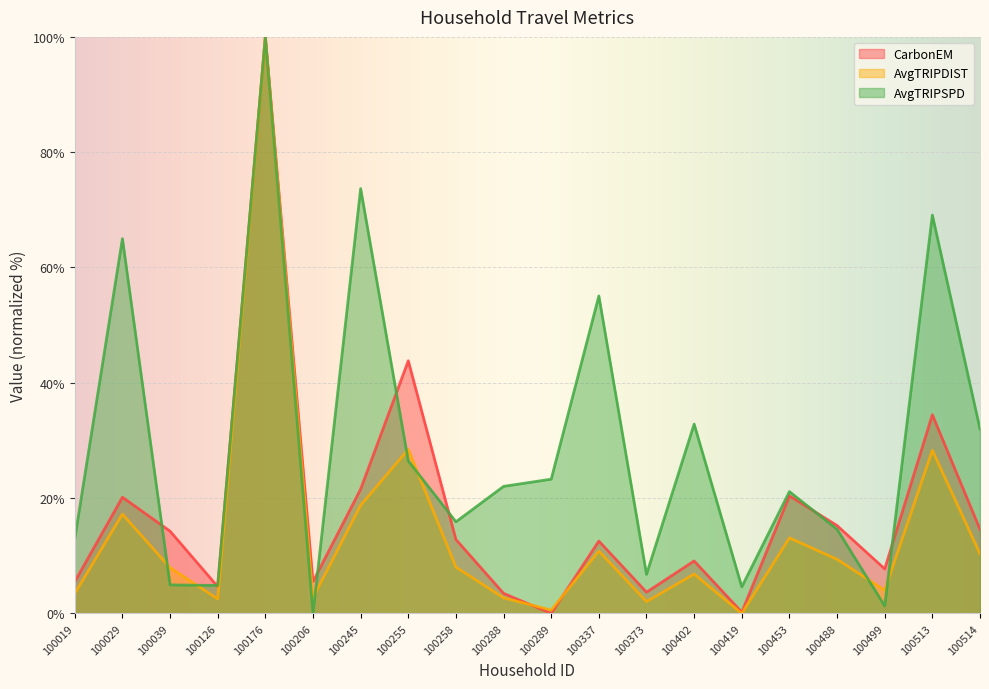

True or false: CarbonEM has more than 2 interior local peaks.

True